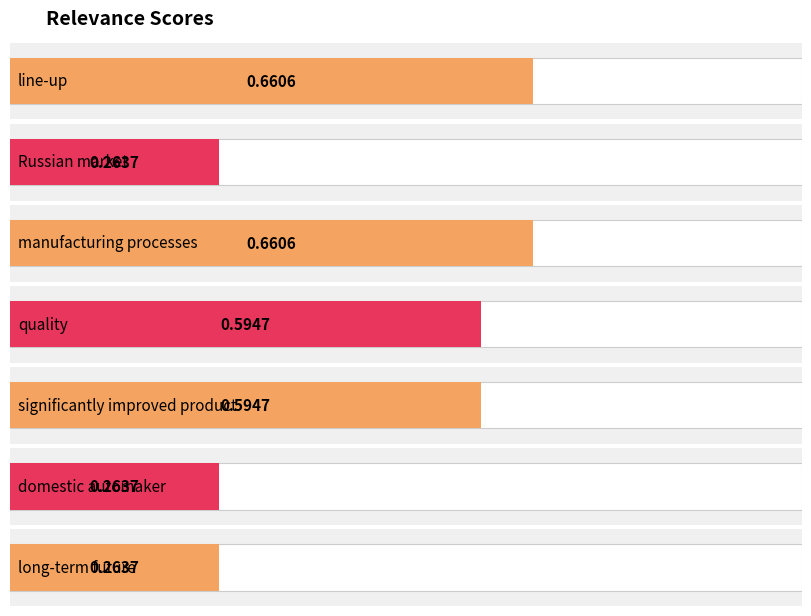

What is the difference between the second highest and minimum values?

0.4